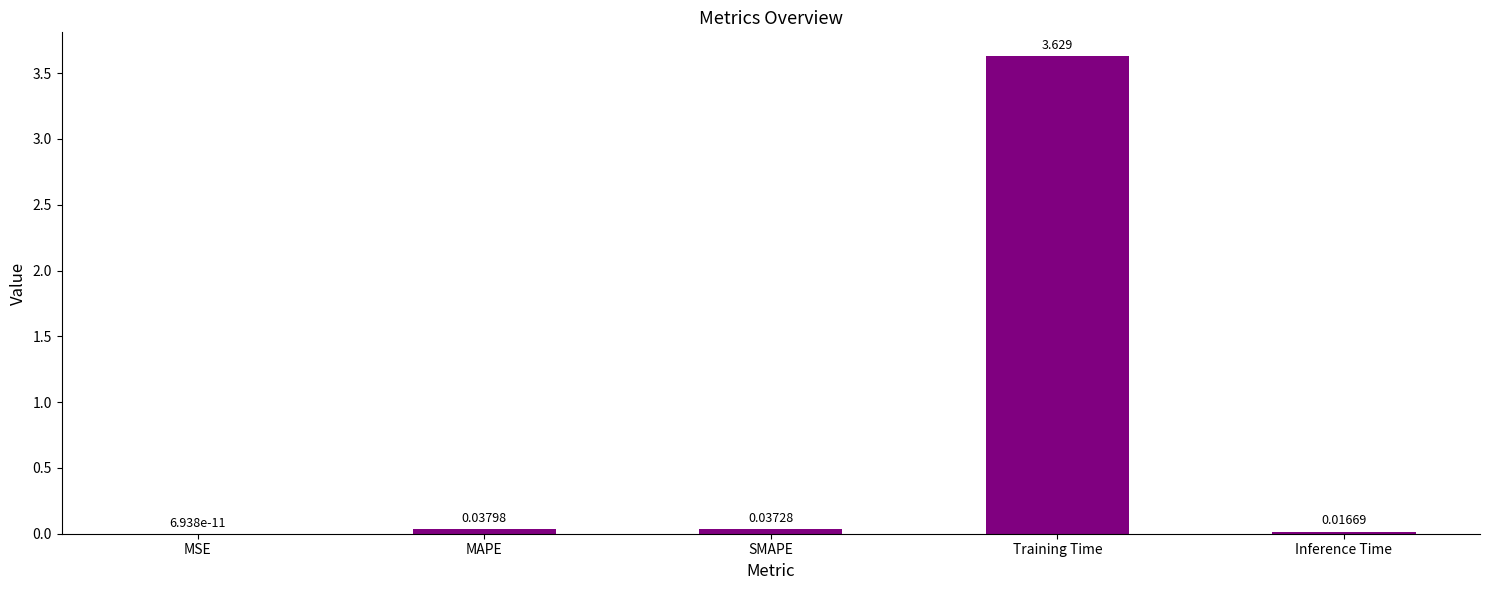

Between SMAPE and Training Time, which is larger?

Training Time